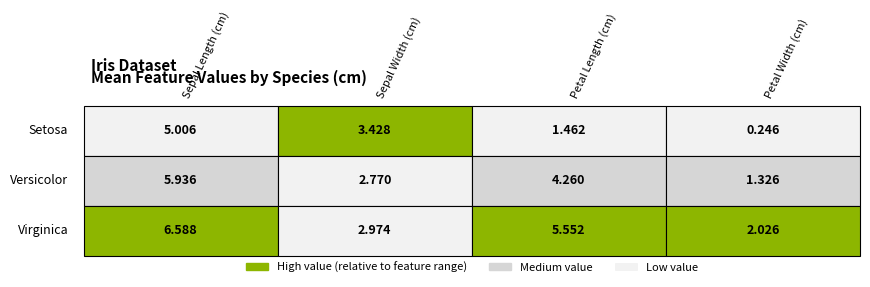

What is the difference between the highest and lowest values at Setosa?

4.8